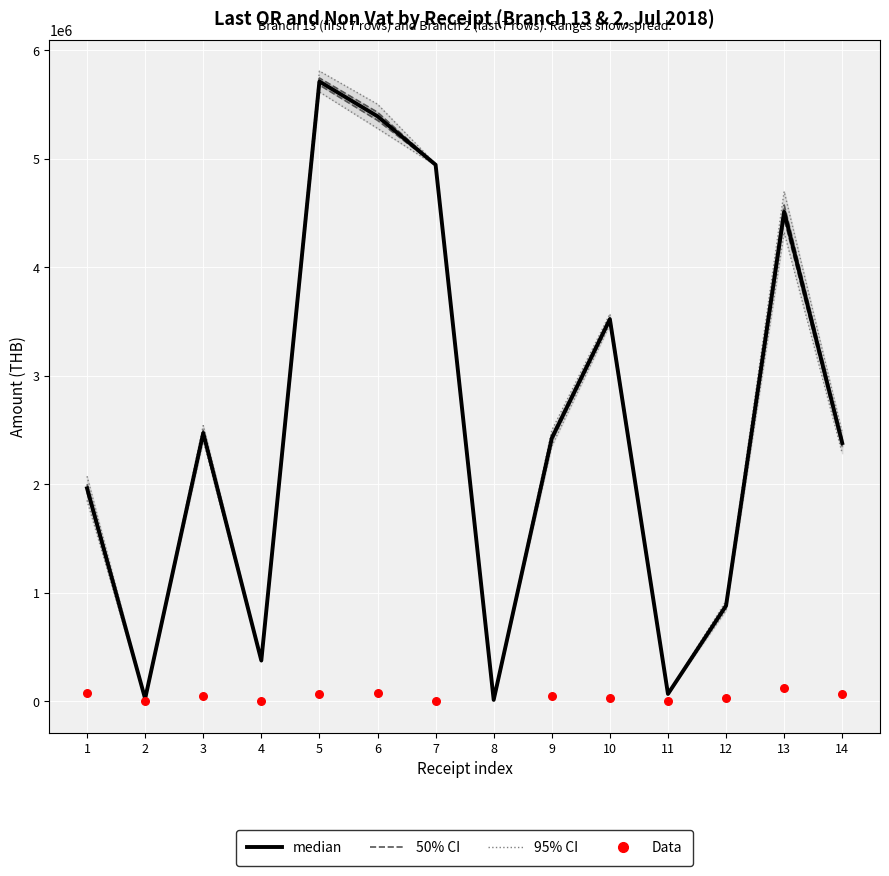

Between 8 and 9, which is larger?

9